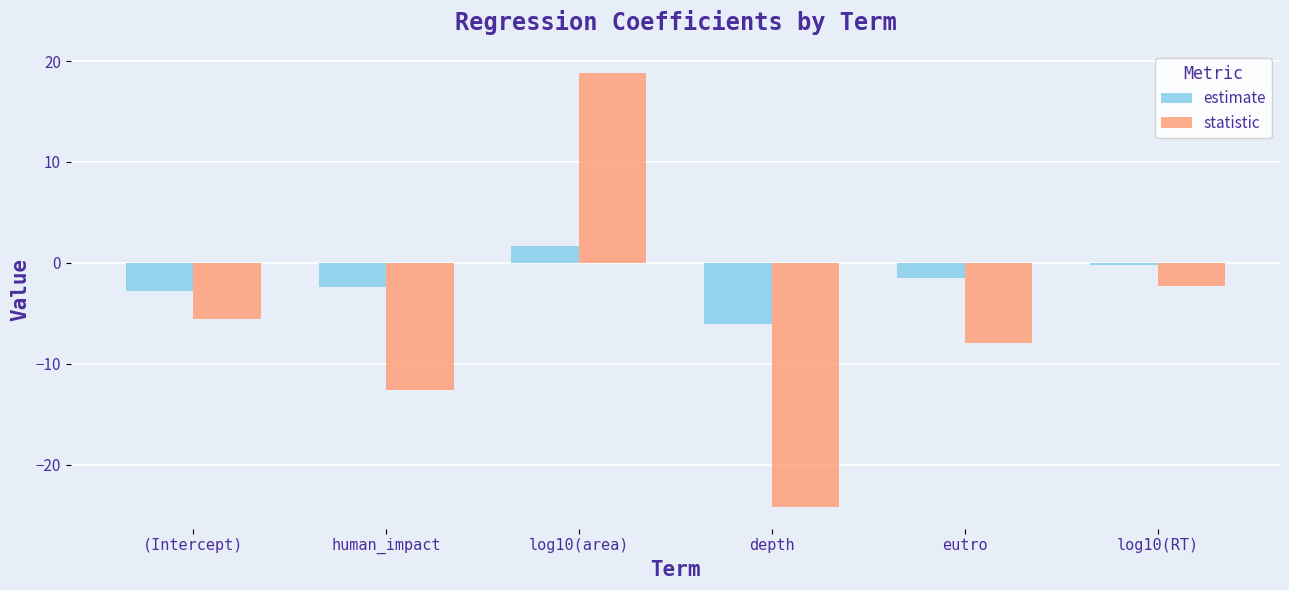

At which category is the sum across all series the highest?

log10(area)